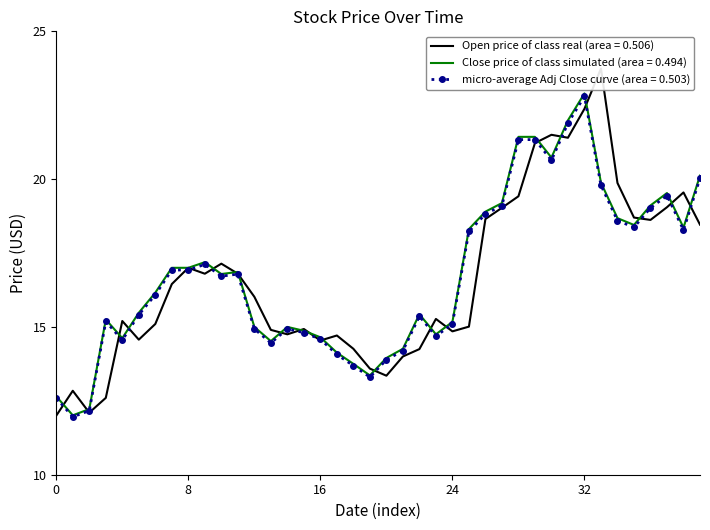

What is the lowest value of the Close price of class simulated (area = 0.494) series?

12.0